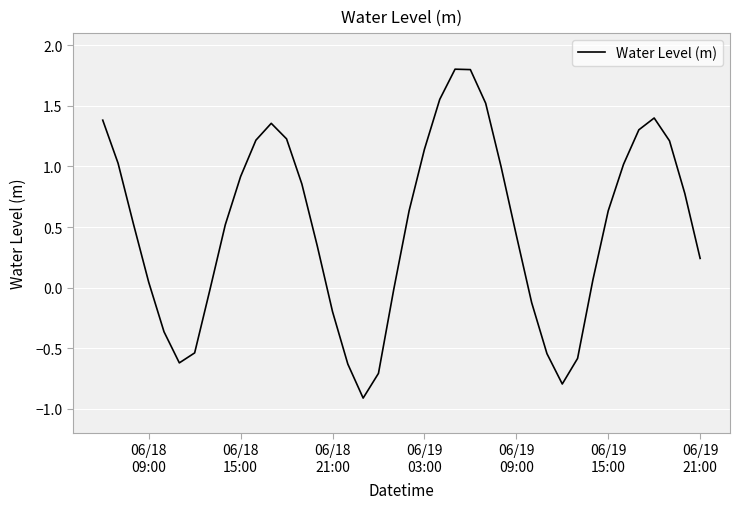

What is the minimum value shown in the chart?

-0.9